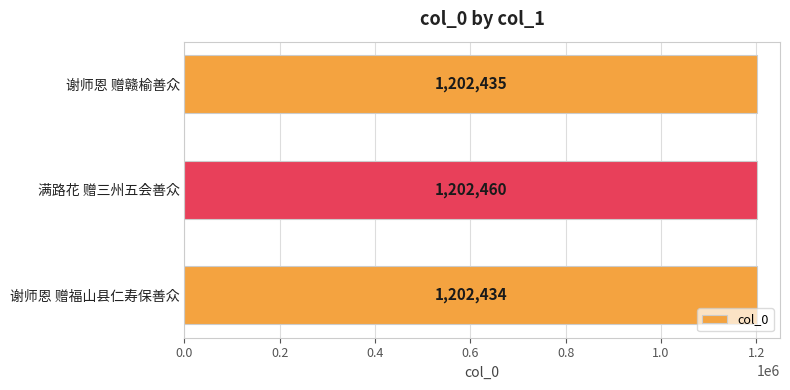

Is it true that the value at 谢师恩 赠赣榆善众 is 1202435?

True